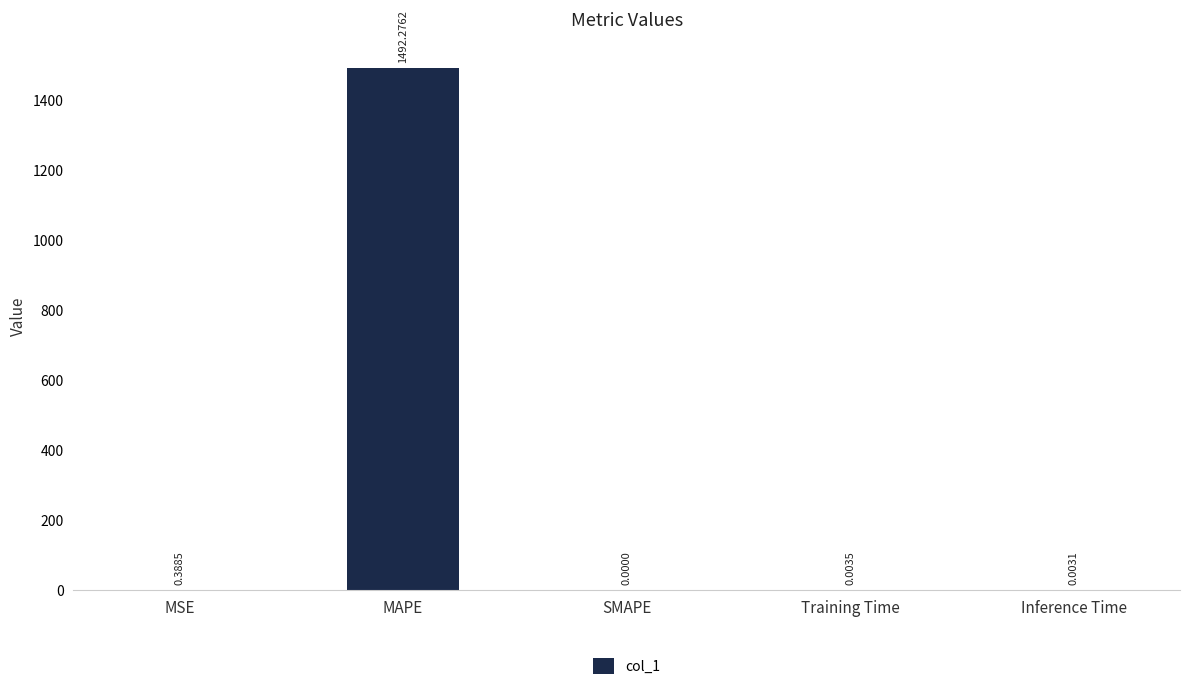

True or false: the data shows 687.8 at MAPE.

False